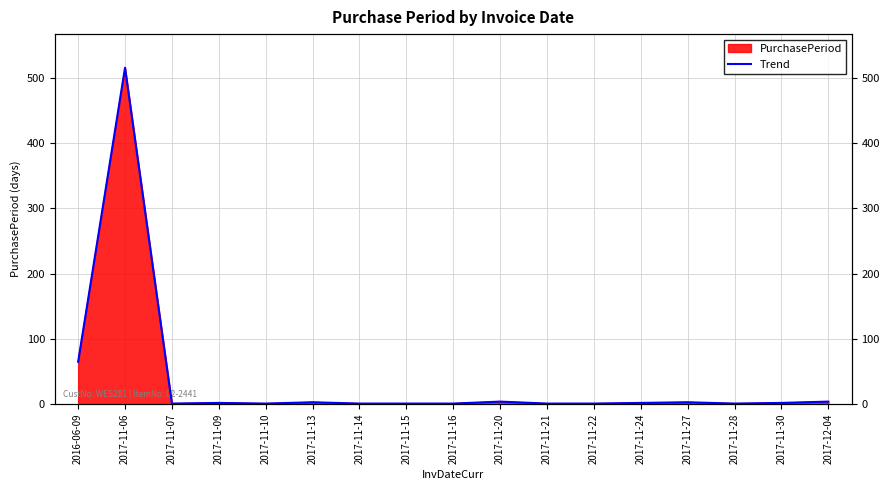

Where is the first local minimum?

2017-11-07